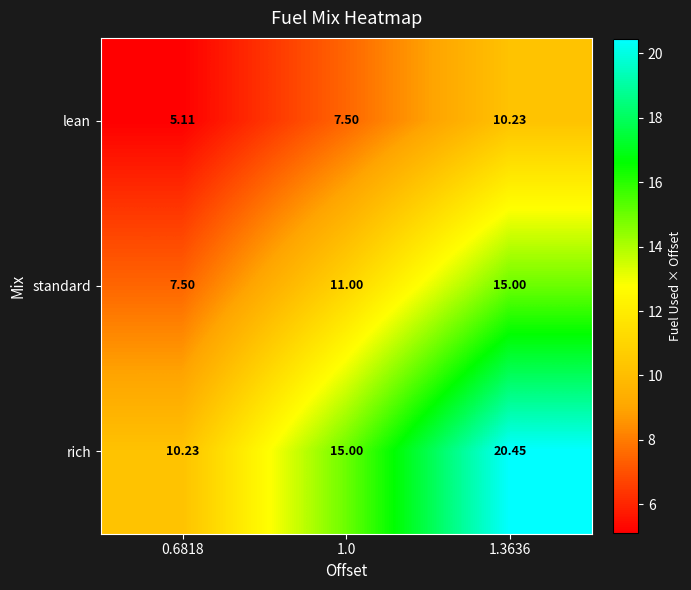

List the series in order of their peak value, highest first.

rich, standard, lean